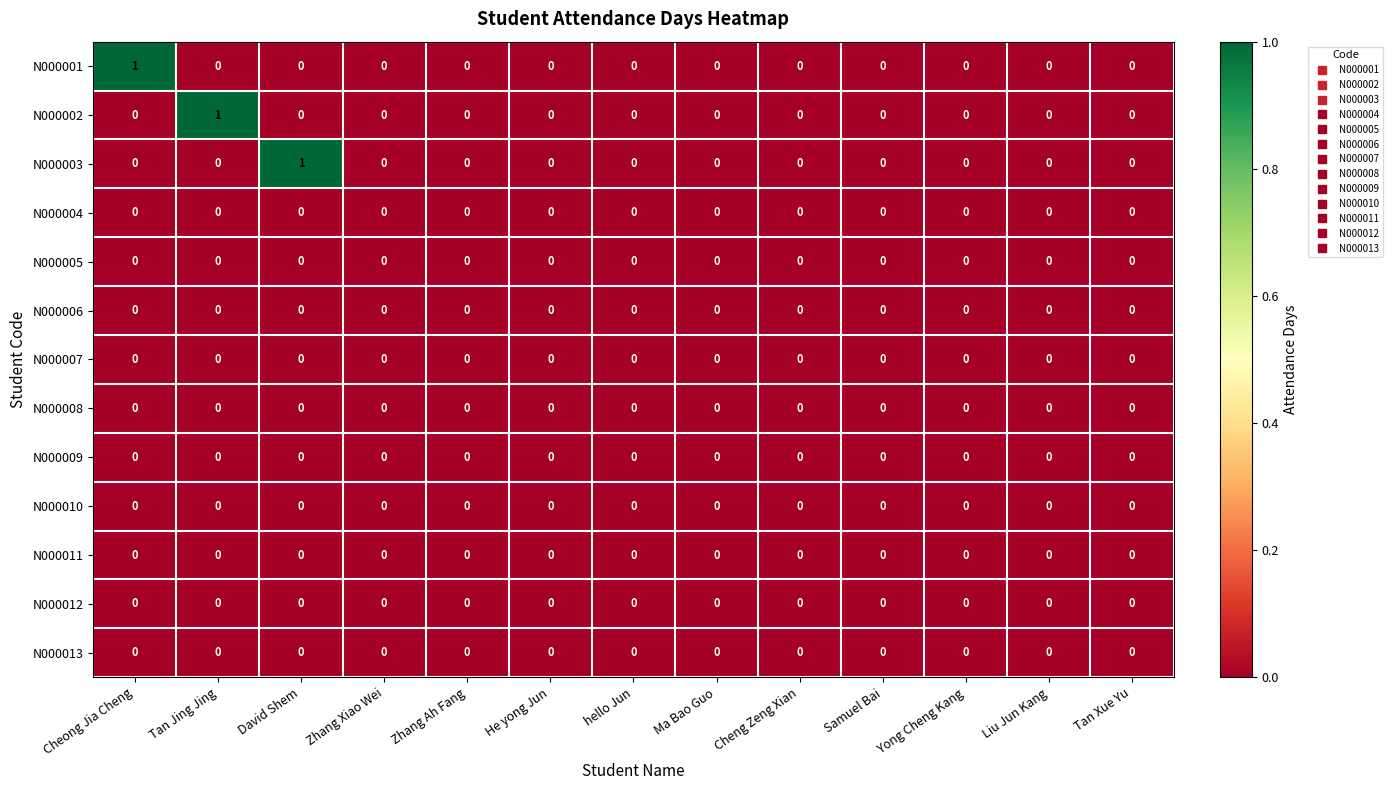

What is the greatest value displayed?

1